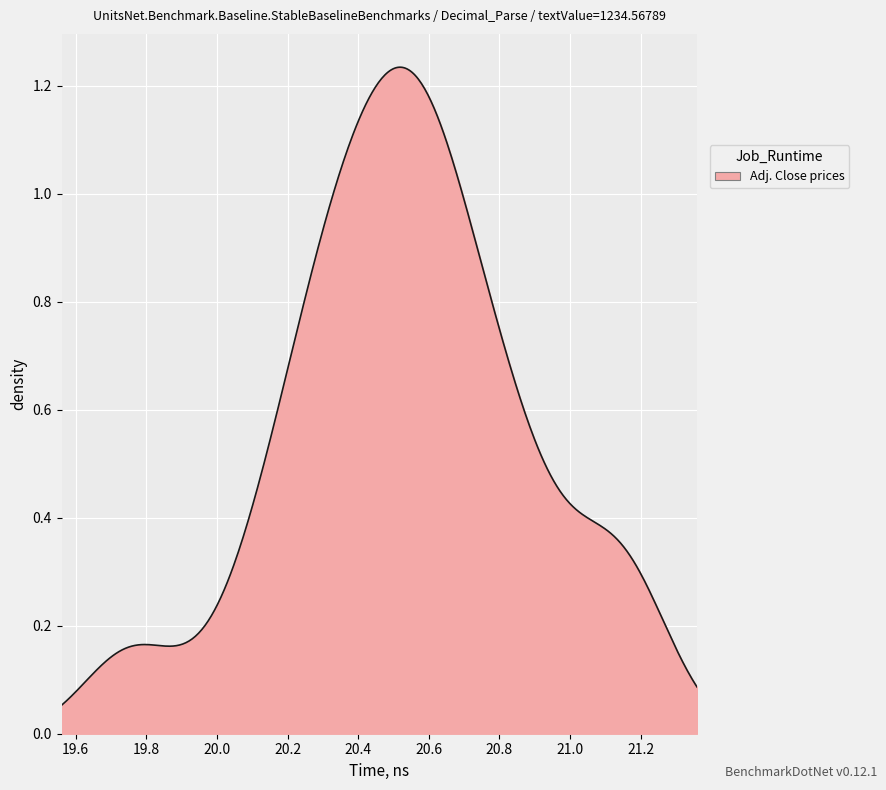

How many distinct data groups are displayed?

1